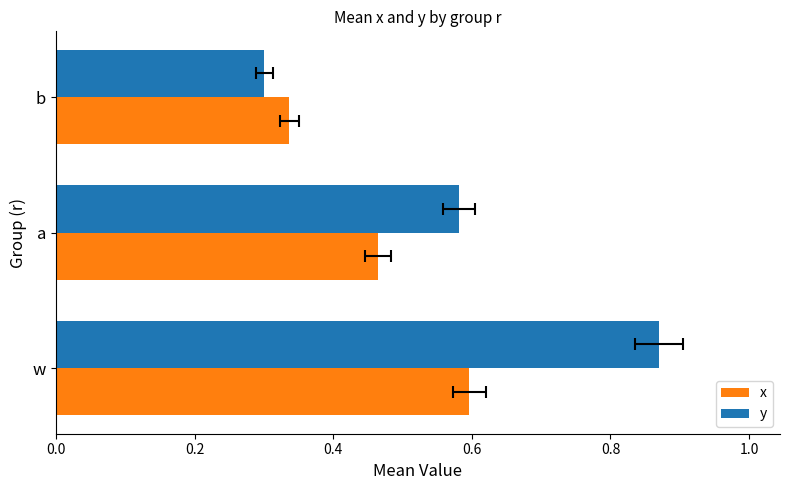

List the series in order of their overall mean, highest first.

y, x